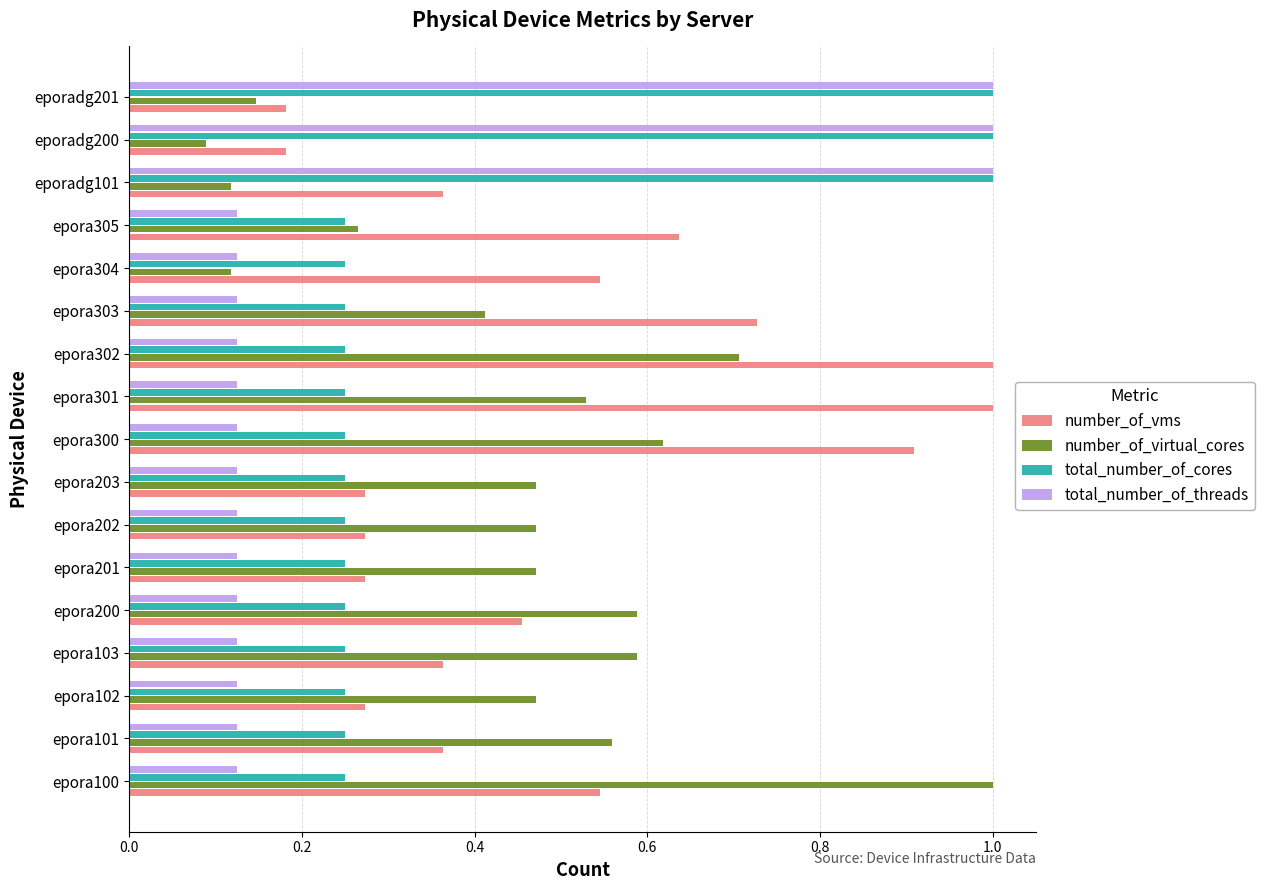

At how many categories does at least one series exceed 0?

17